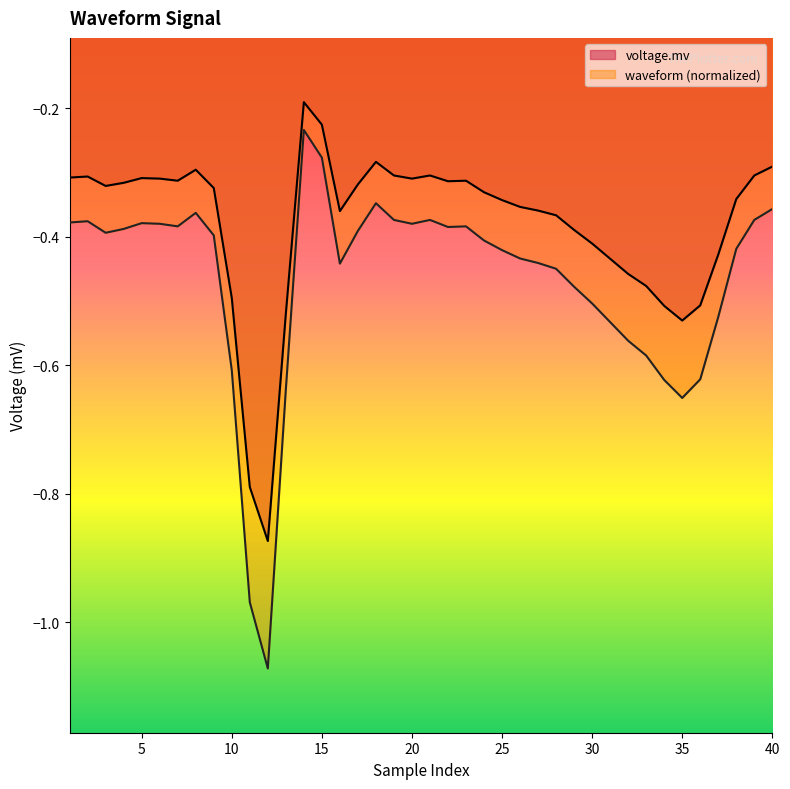

List the labels in order of waveform value, smallest first.

12, 11, 35, 13, 34, 36, 10, 33, 32, 31, 37, 30, 29, 28, 16, 27, 26, 25, 38, 24, 9, 3, 17, 4, 22, 7, 23, 6, 20, 5, 1, 2, 19, 21, 39, 8, 40, 18, 15, 14